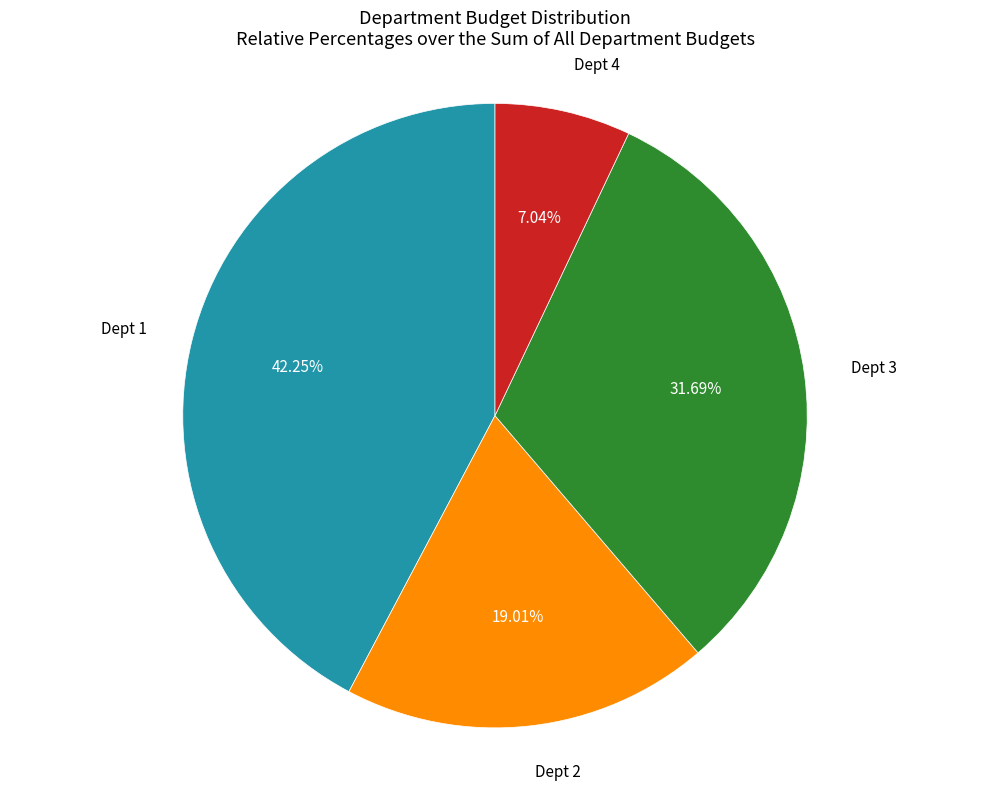

Is there any slice that represents more than half of the pie?

No